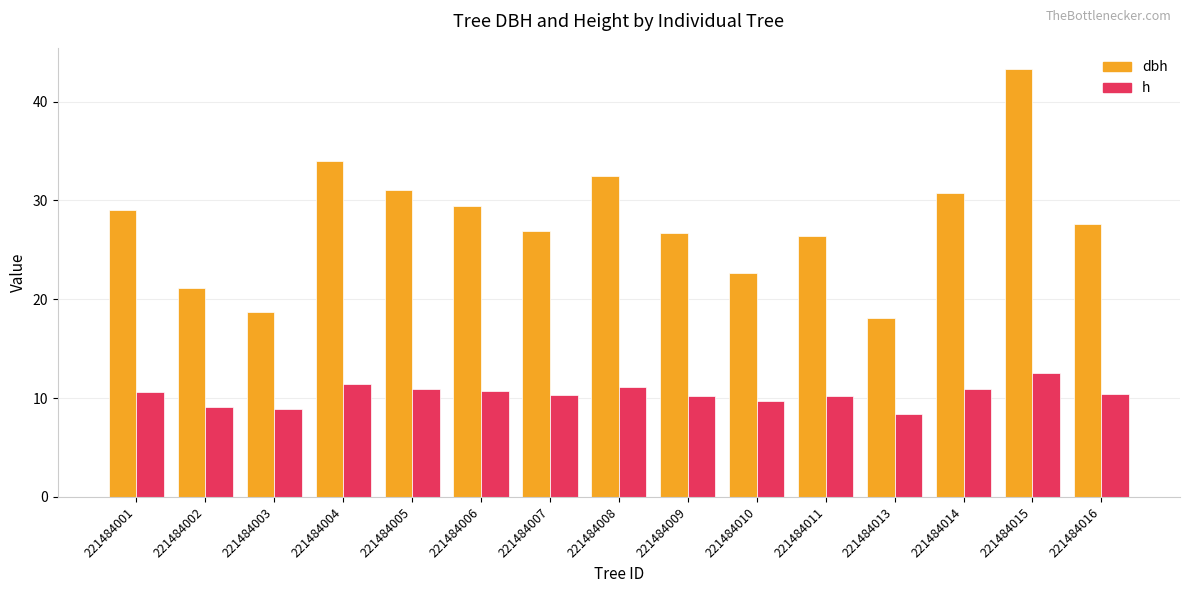

What is the difference between the maximum and minimum values in the h series?

4.1